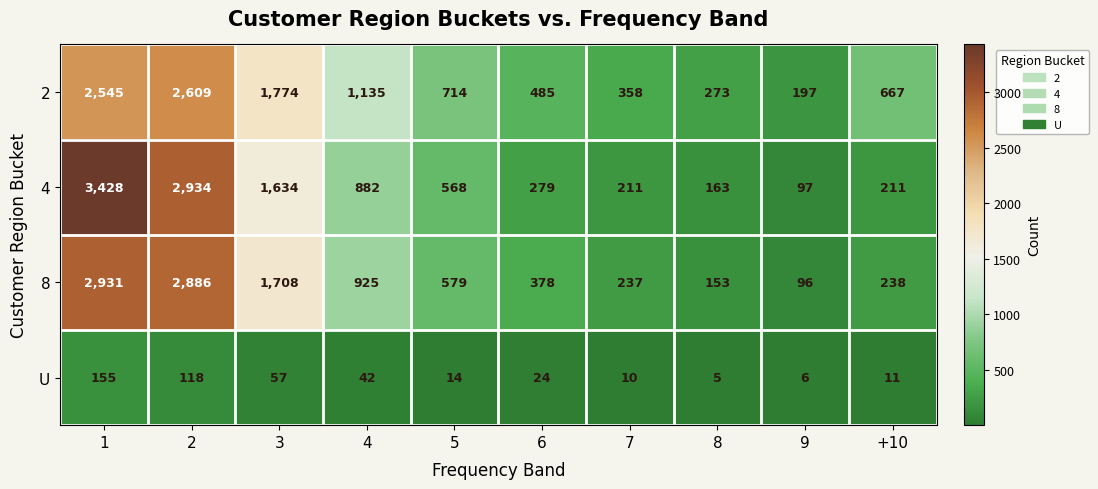

What is the difference between the maximum and minimum values in the 4 series?

3331